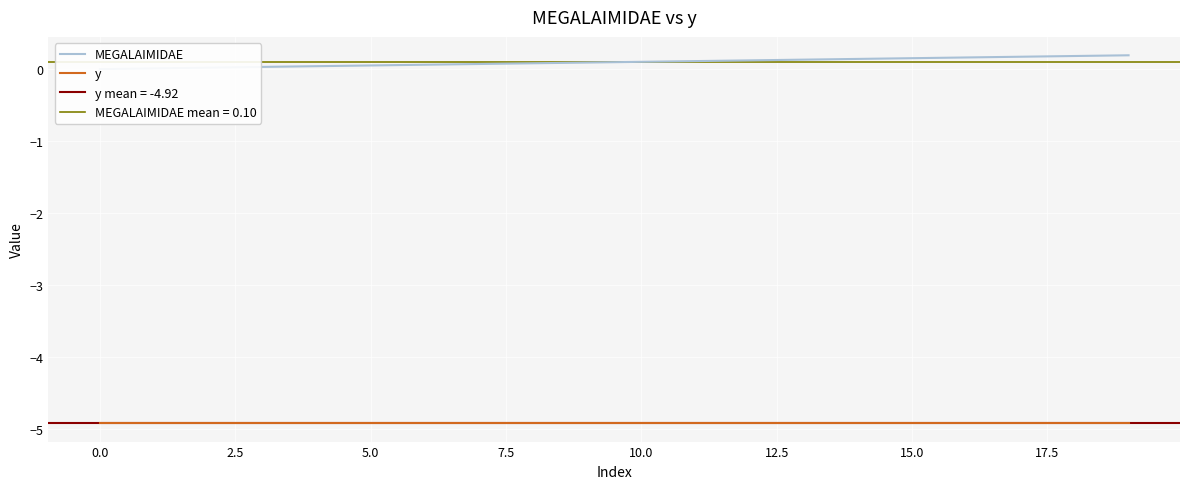

What are all the series names shown in the legend?

MEGALAIMIDAE, y